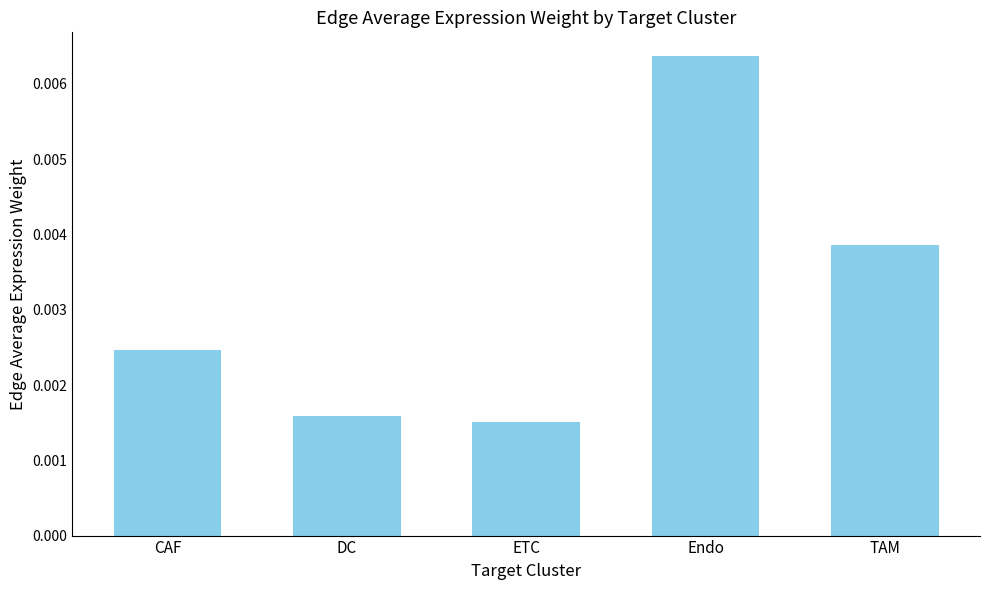

List the labels in order of value, largest first.

Endo, TAM, CAF, DC, ETC